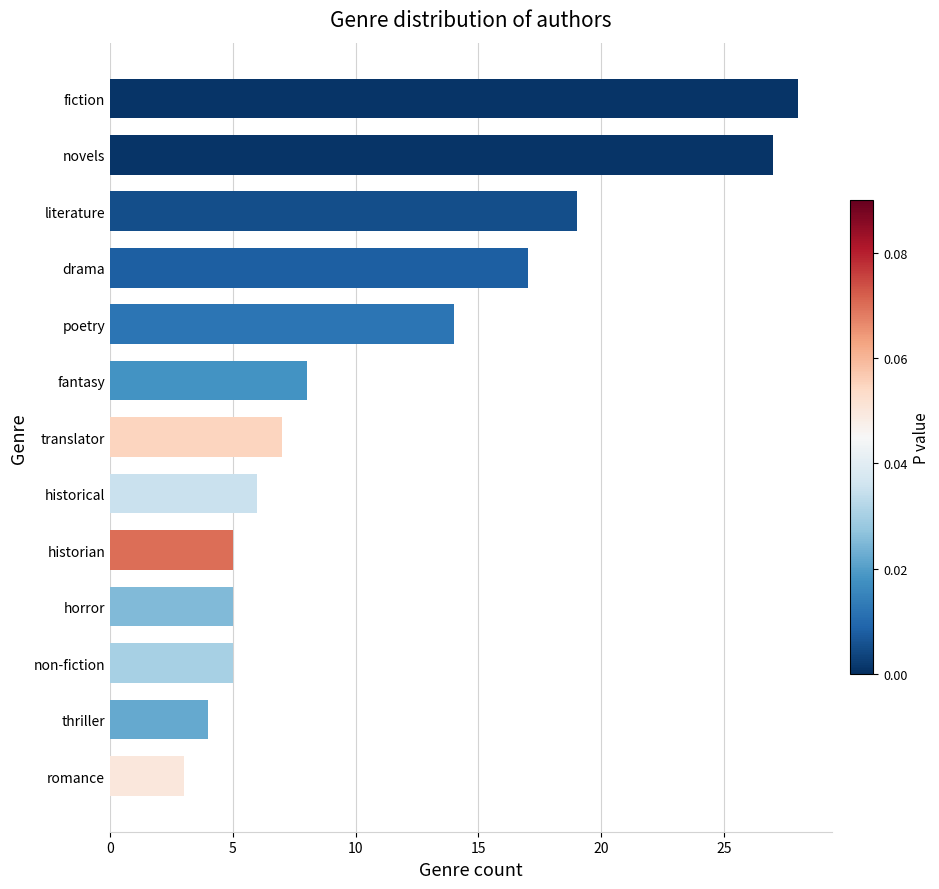

Reading top to bottom, list all the values displayed in this chart.

28	27	19	17	14	8	7	6	5	5	5	4	3